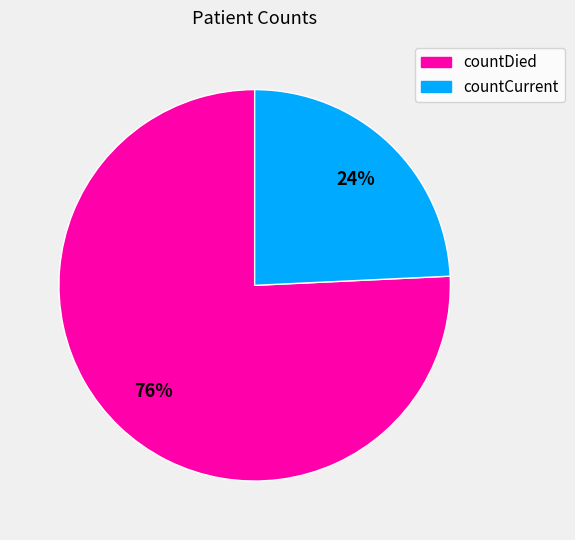

Do countDied and countCurrent together represent more than half of the pie?

Yes